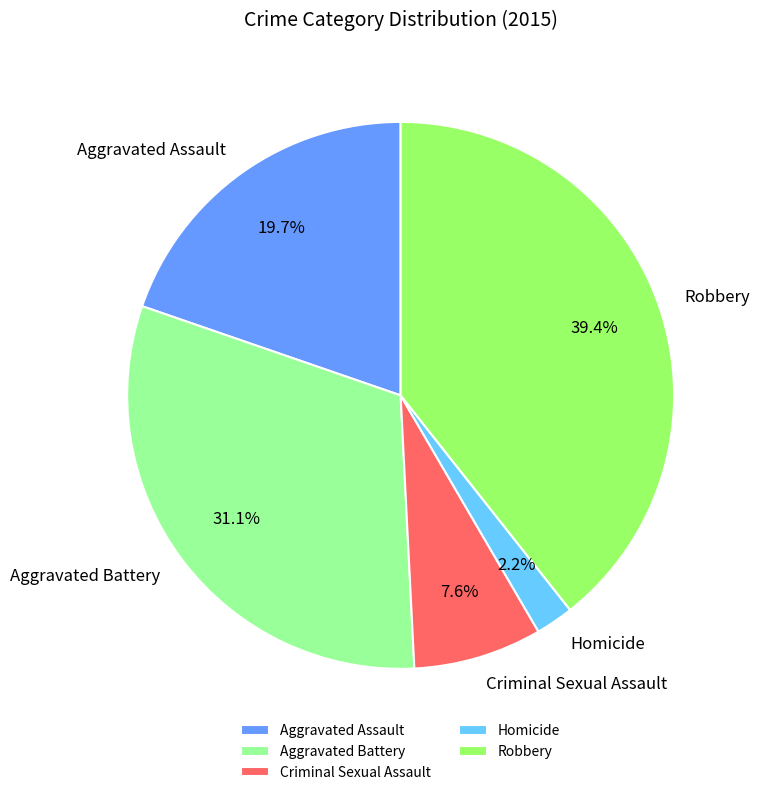

What percentage is the Homicide slice, to the nearest percent?

2%